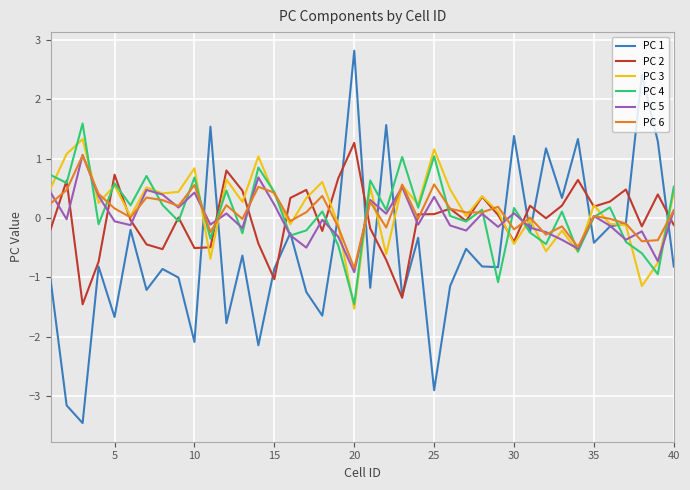

What is the smallest value displayed?

-3.5